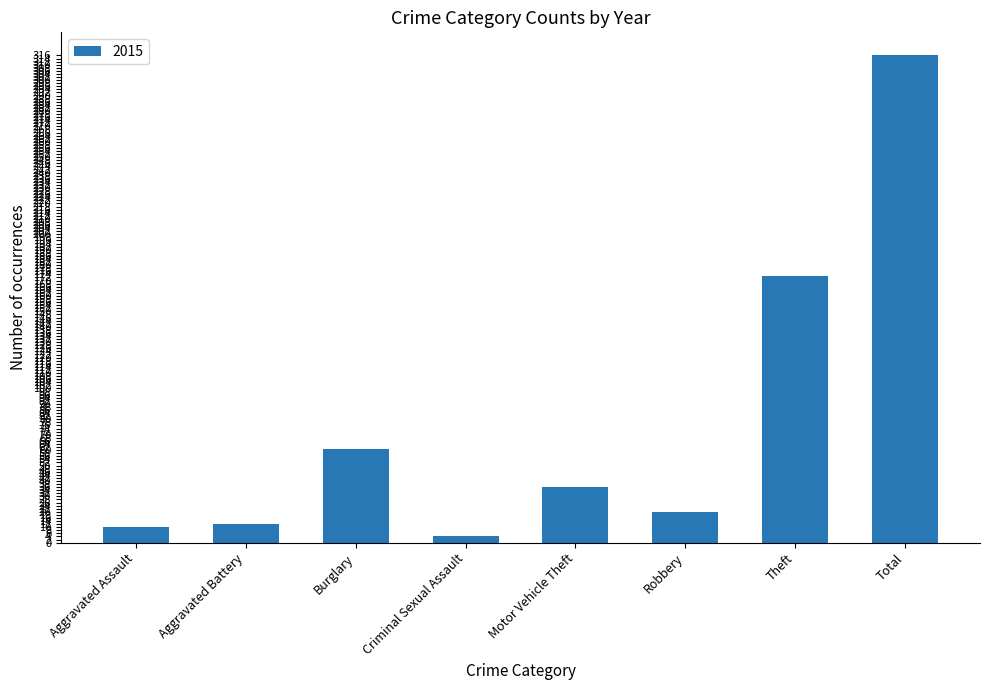

What is the maximum value shown in the chart?

316